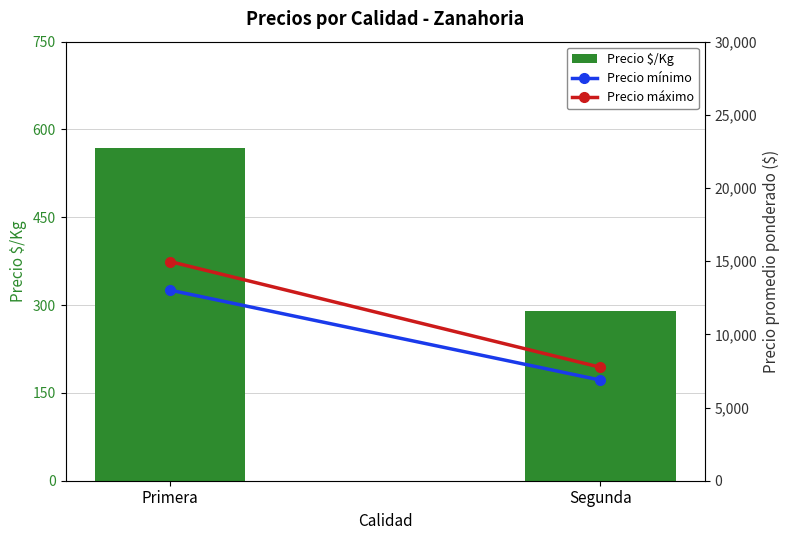

How many series are shown in this chart?

3